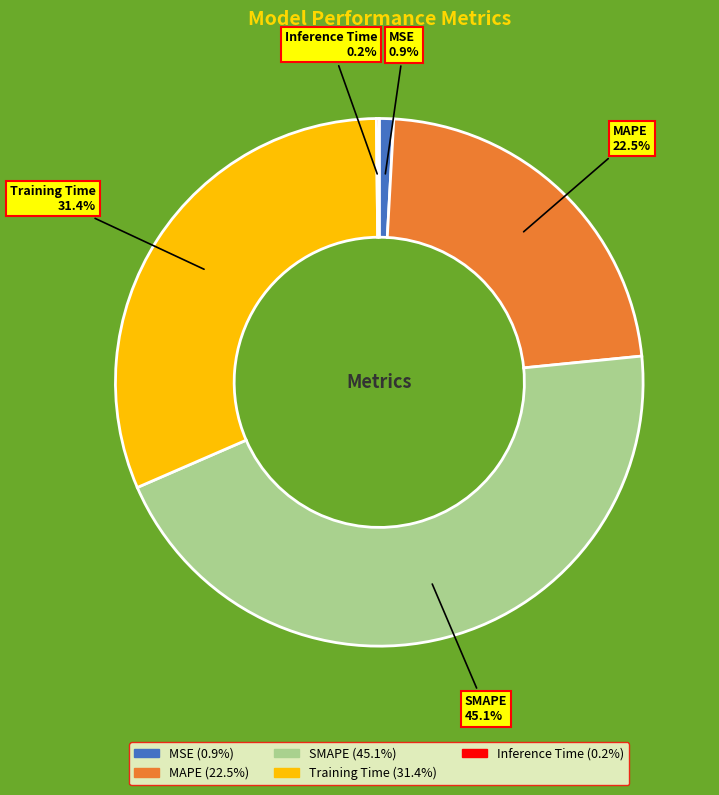

The Training Time slice represents 19% of the pie. True or false?

False